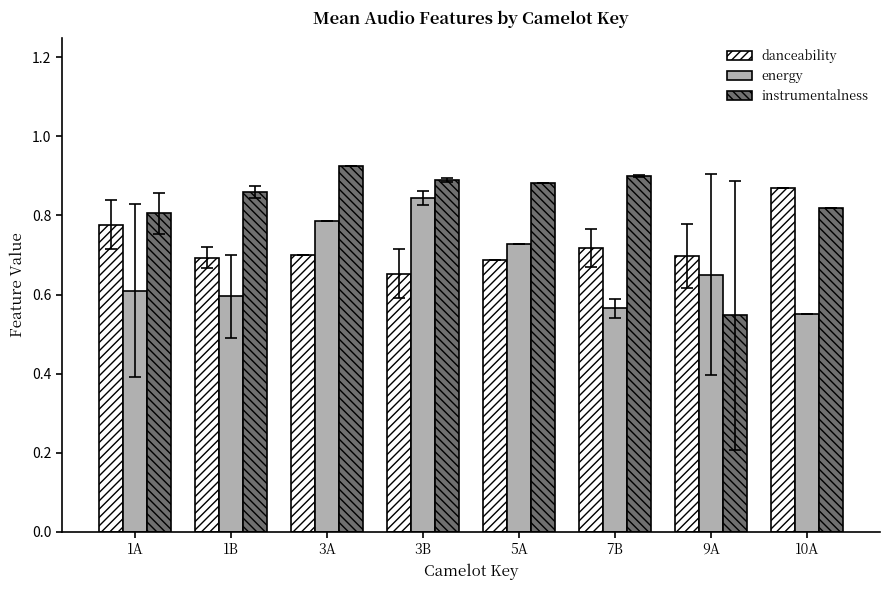

True or false: instrumentalness has a value of 0.8 at 1A.

True